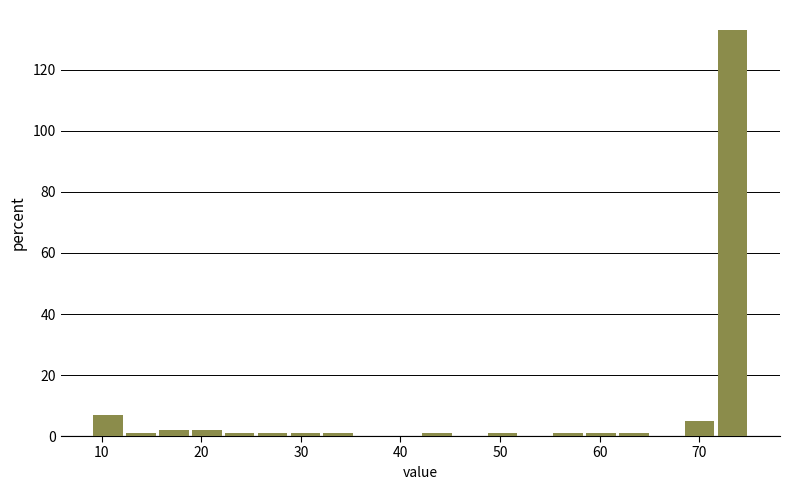

Read against the x-axis, roughly where is the centre of the tallest bar?

73